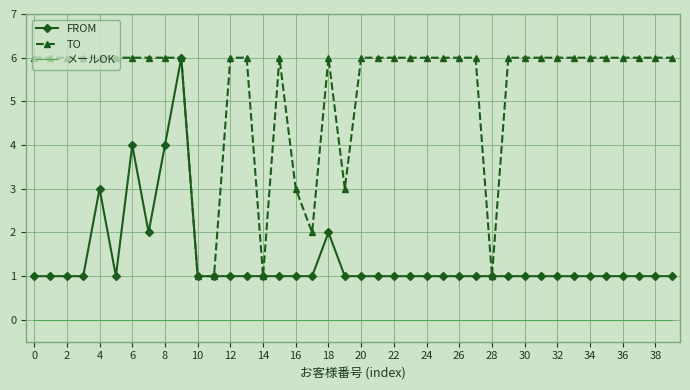

What is the highest value of the FROM series?

6